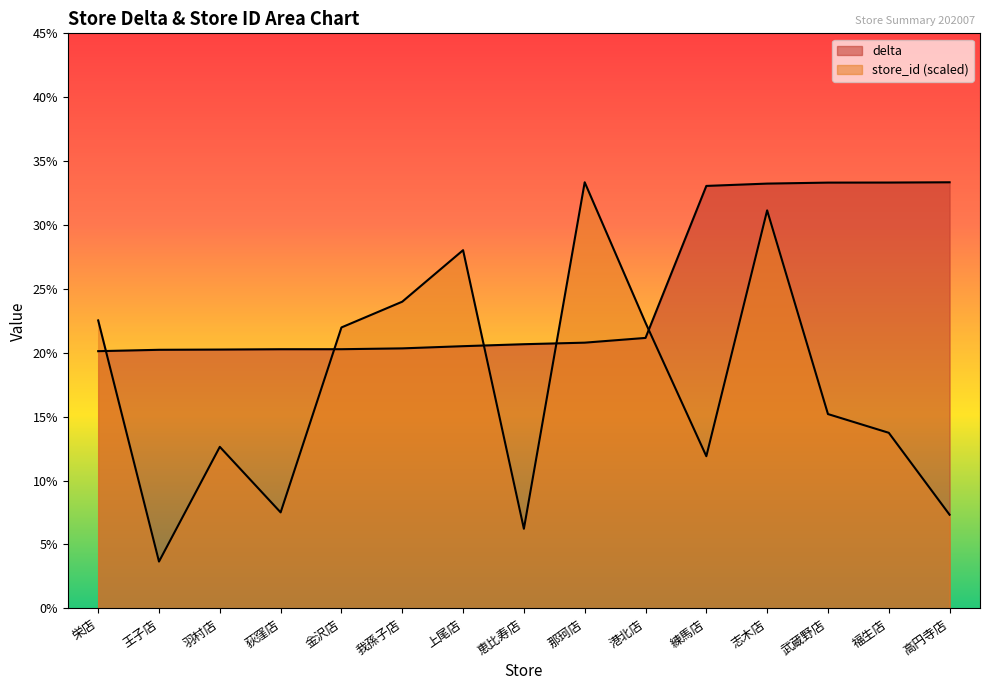

Which label corresponds to the largest value in the chart?

高円寺店